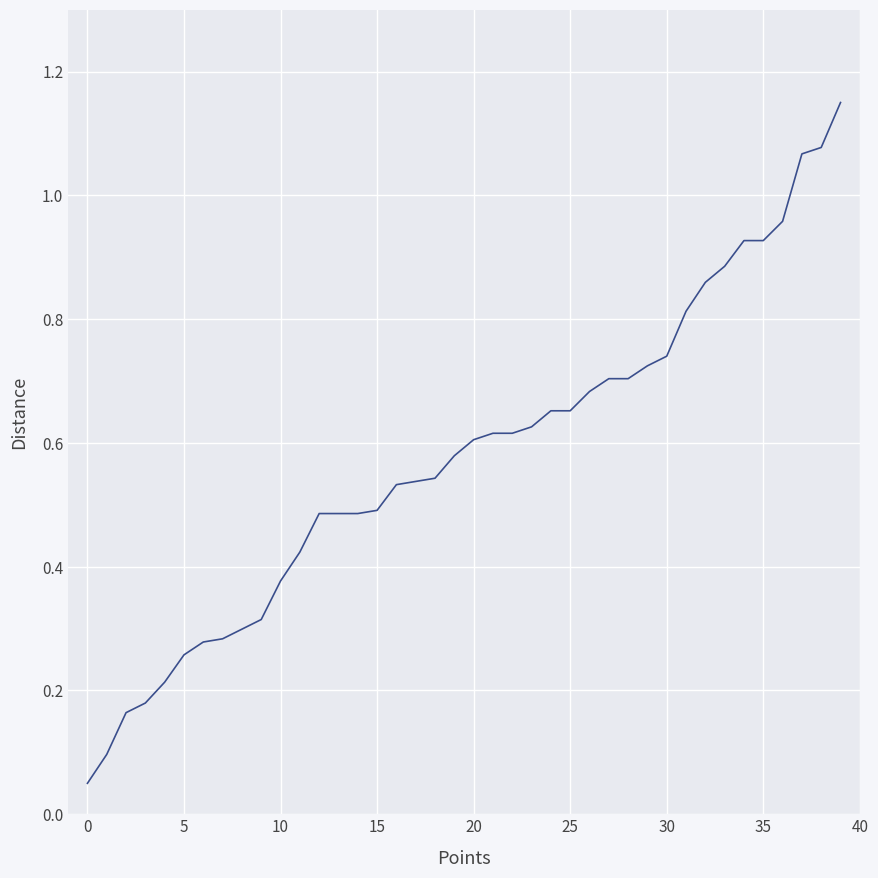

How many lines are shown in the chart?

1